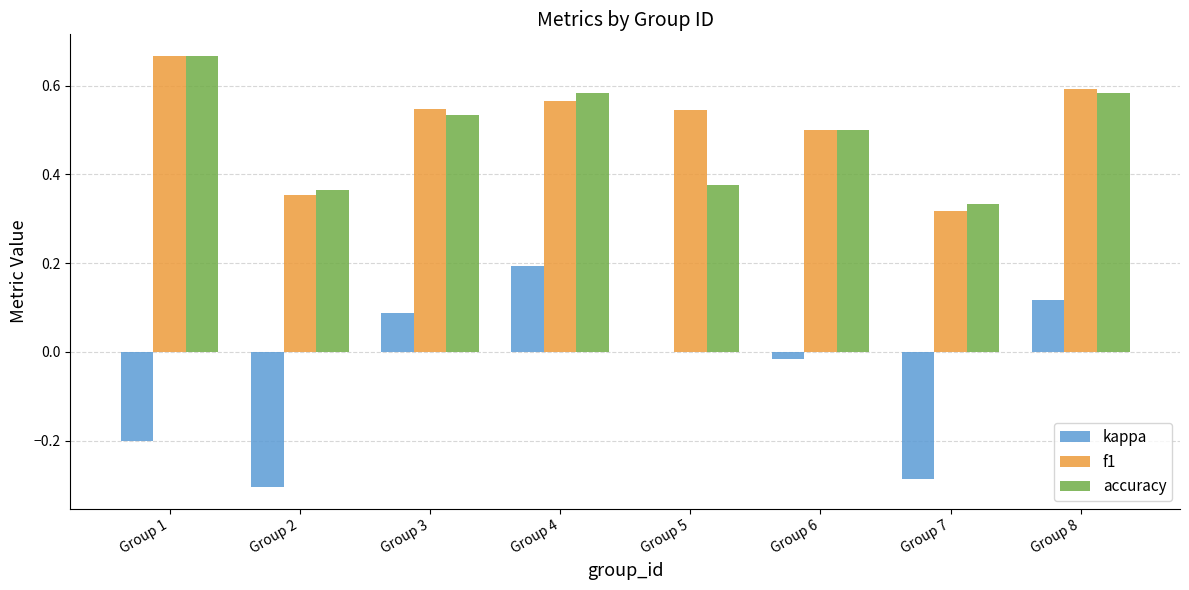

How many series are shown in this chart?

3